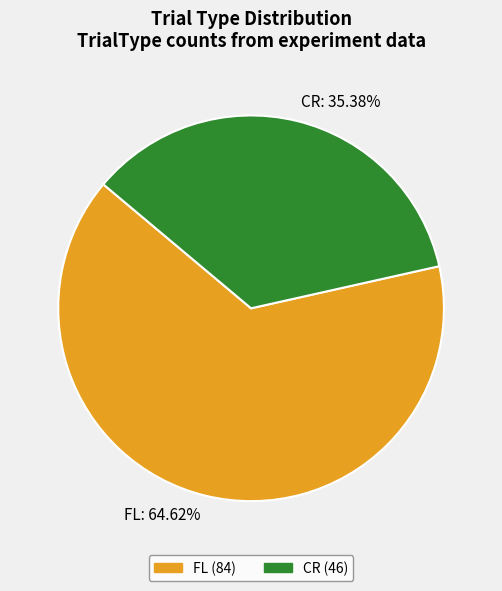

What percentage is NOT represented by CR?

64.6%